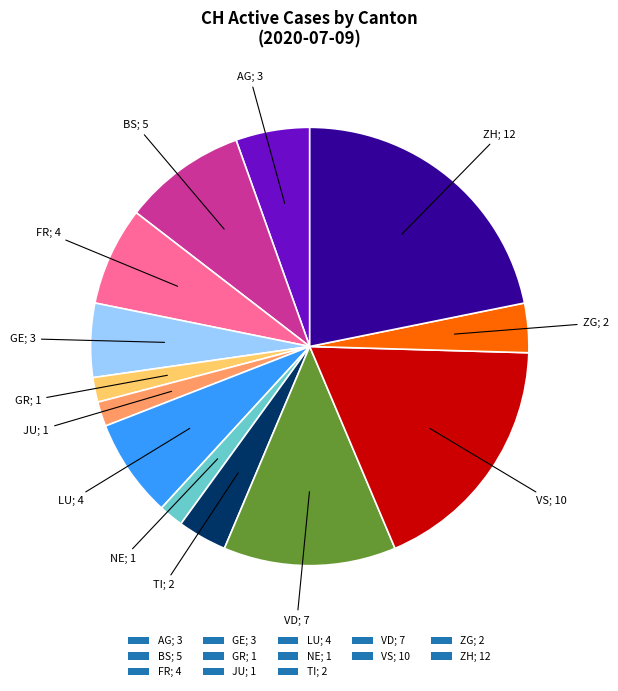

What is the ratio of the value at BS; 5 to the value at NE; 1?

5.0